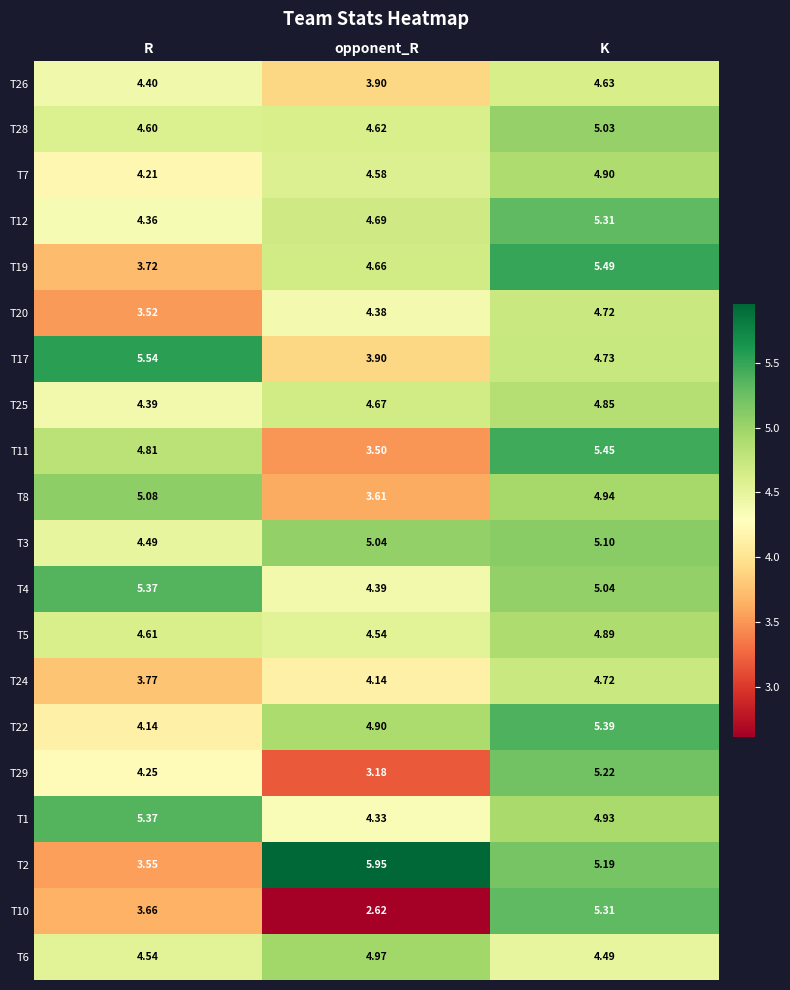

Is the value of T7 at R greater than the value of T12 at K?

No